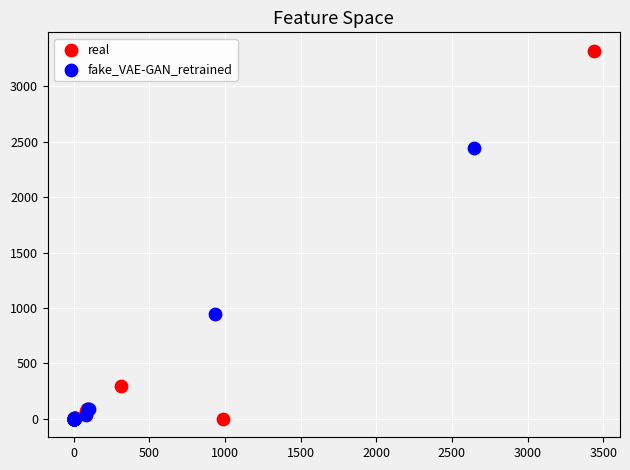

Which series reaches the maximum Y coordinate?

real